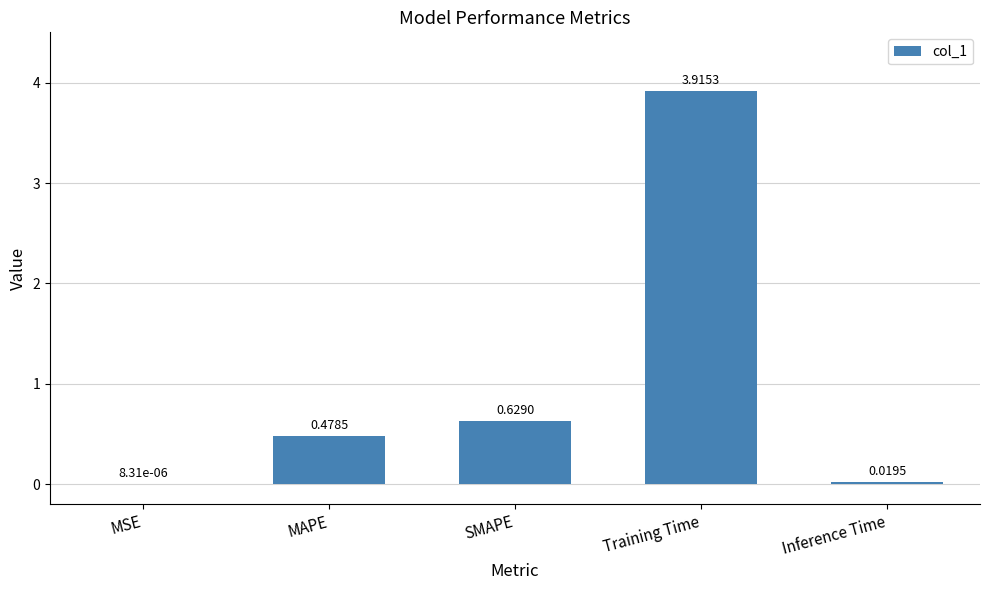

What is the sum of all values?

5.0